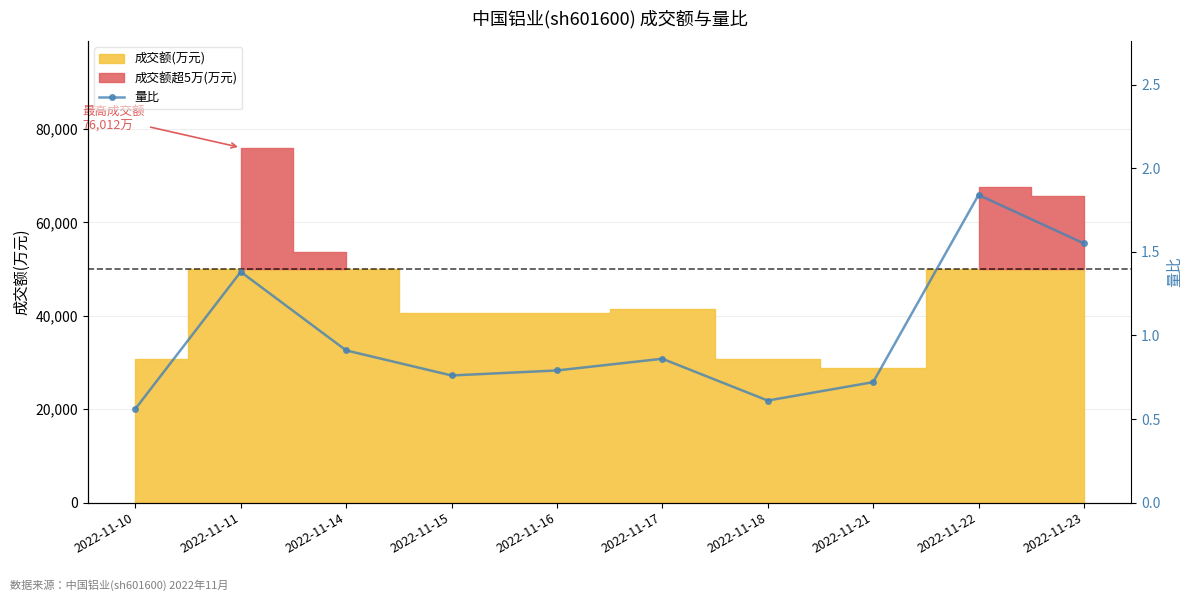

What is the approximate value at 2022-11-23?

1.6